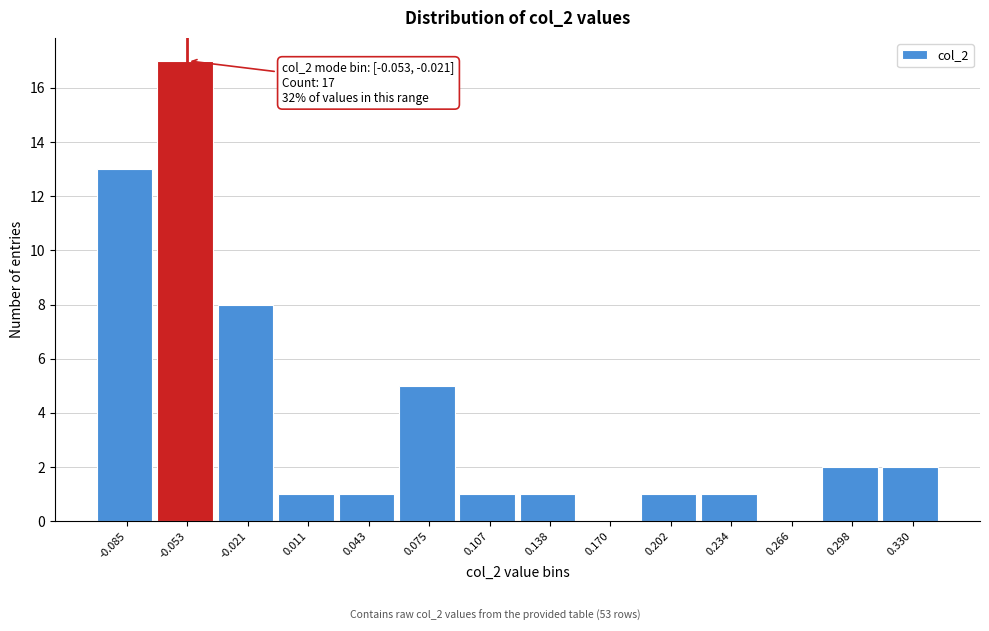

Reading left to right, what are all the values shown in this chart?

-0.085=13	-0.053=17	-0.021=8	0.011=1	0.043=1	0.075=5	0.107=1	0.138=1	0.170=0	0.202=1	0.234=1	0.266=0	0.298=2	0.330=2